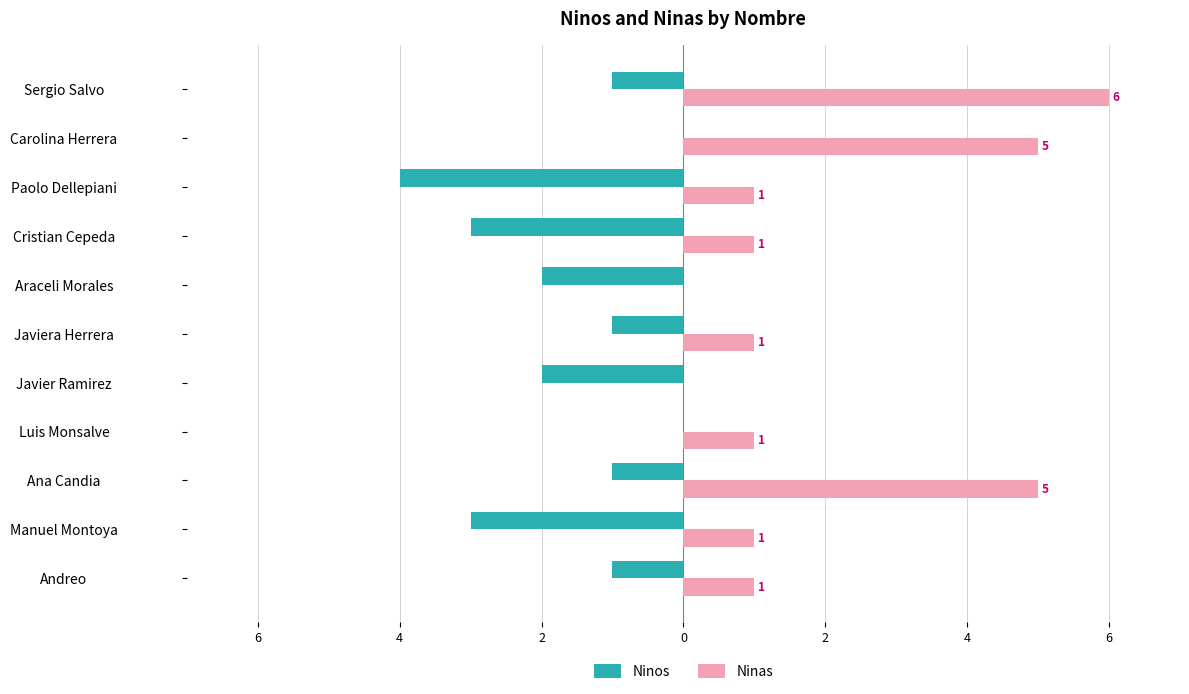

What are all the series names shown in the legend?

Ninos, Ninas